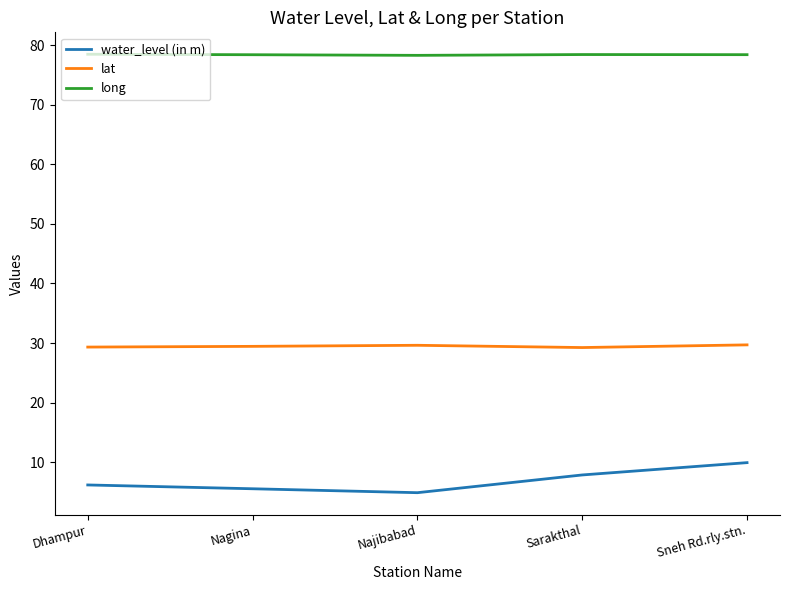

What position from the left is Sneh Rd.rly.stn.?

5